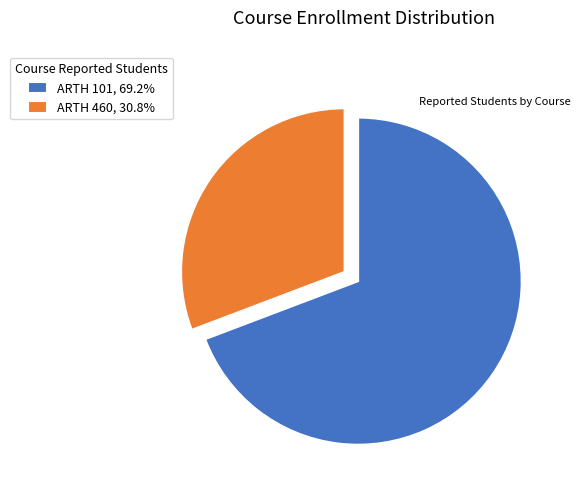

Approximately how many times larger is the value at ARTH 460, 30.8% compared to ARTH 101, 69.2%?

0.4